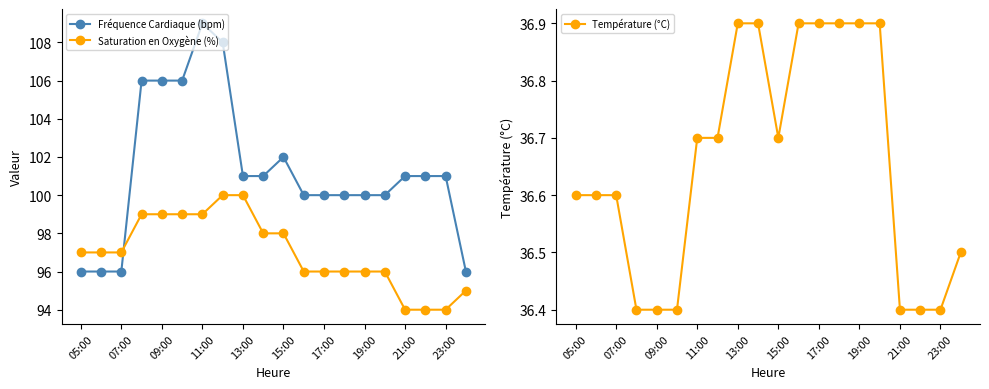

How many lines are shown in the chart?

3